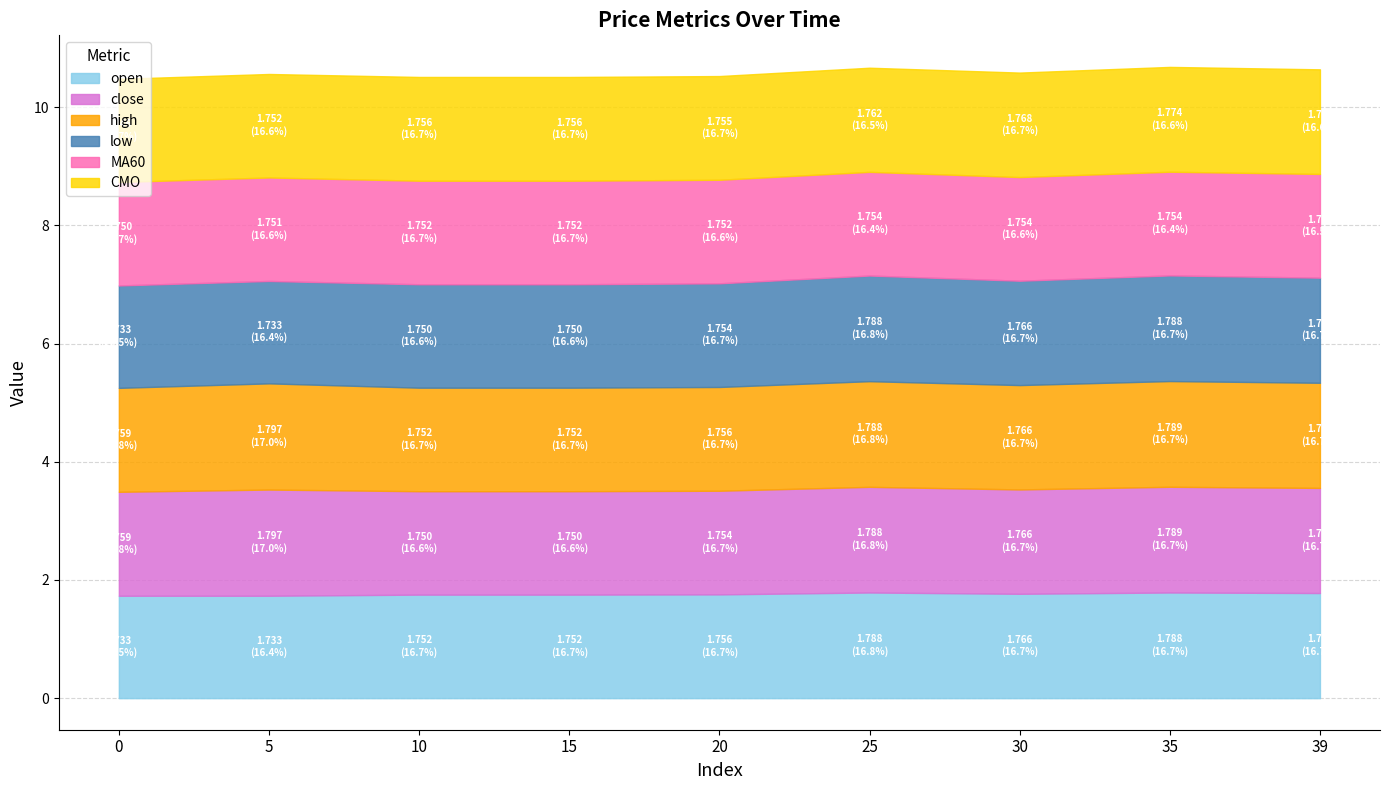

What is the value of the low point at the 2nd from the left?

1.7